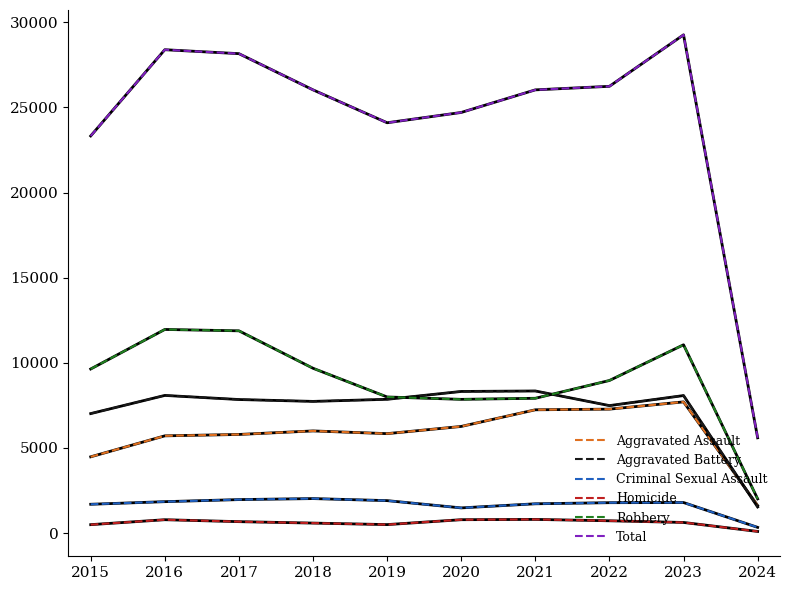

True or false: Total and Aggravated Assault intersect in this chart.

False